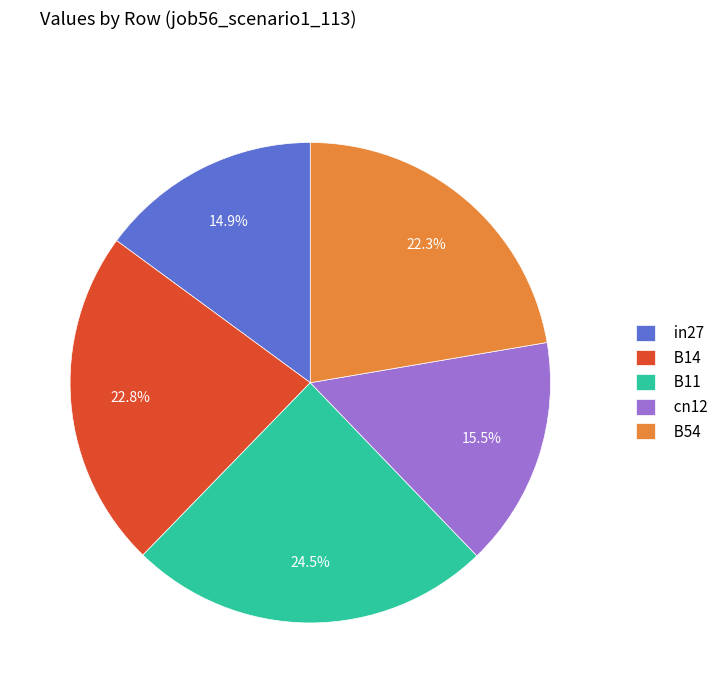

How many slices are in this pie chart?

5